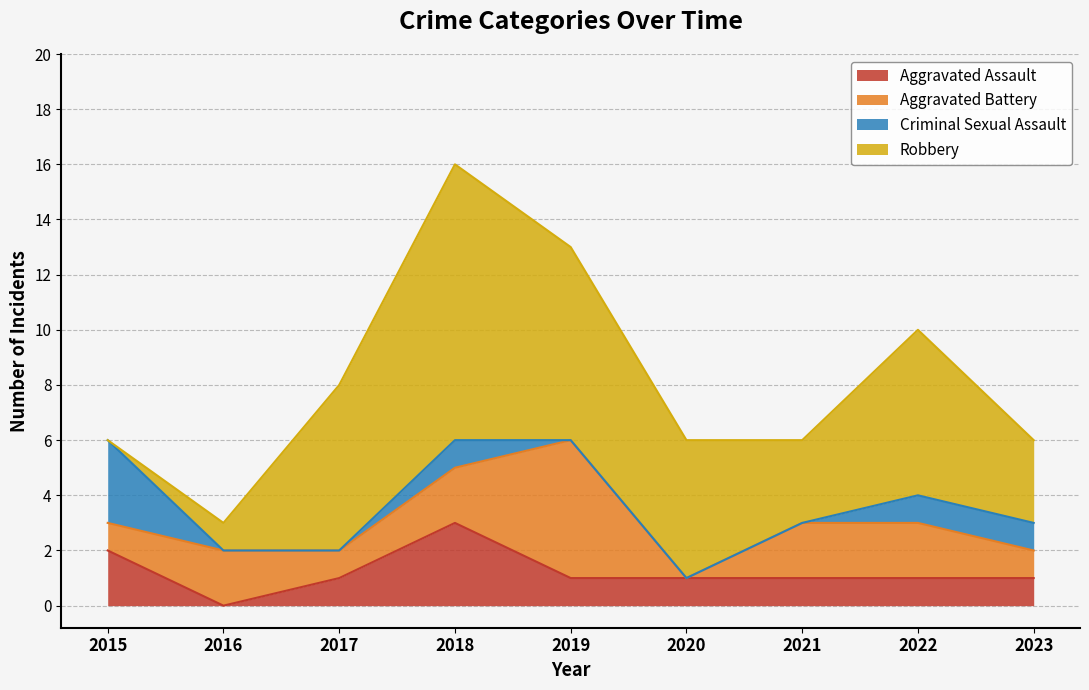

At which category does the chart reach its minimum across all series?

2016